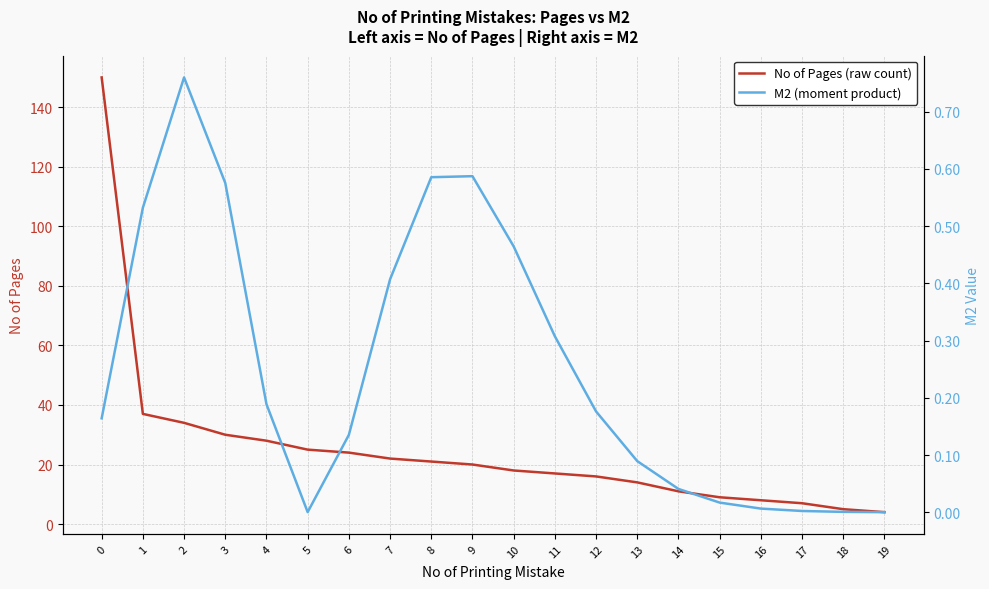

Reading right to left, list all the values displayed in this chart.

No of Pages (raw count): 4.0	5.0	7.0	8.0	9.0	11.0	14.0	16.0	17.0	18.0	20.0	21.0	22.0	24.0	25.0	28.0	30.0	34.0	37.0	150.0
M2 (moment product): 0.0	0.0	0.0	0.0	0.0	0.0	0.1	0.2	0.3	0.5	0.6	0.6	0.4	0.1	0.0	0.2	0.6	0.8	0.5	0.2